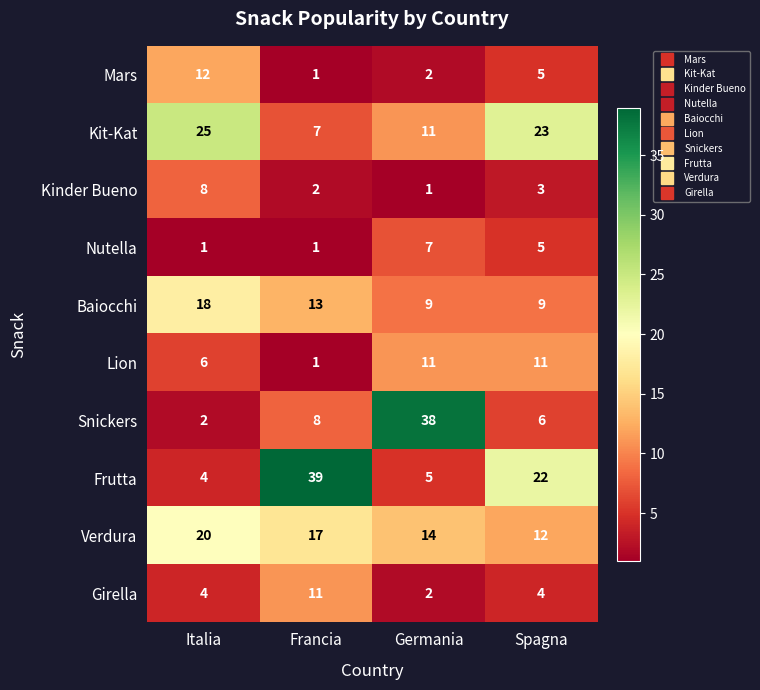

What is the greatest value displayed?

39